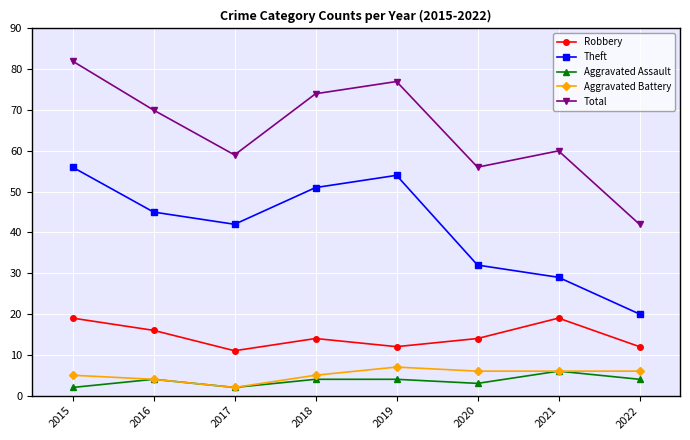

How many Robbery values are between 12 and 19?

7